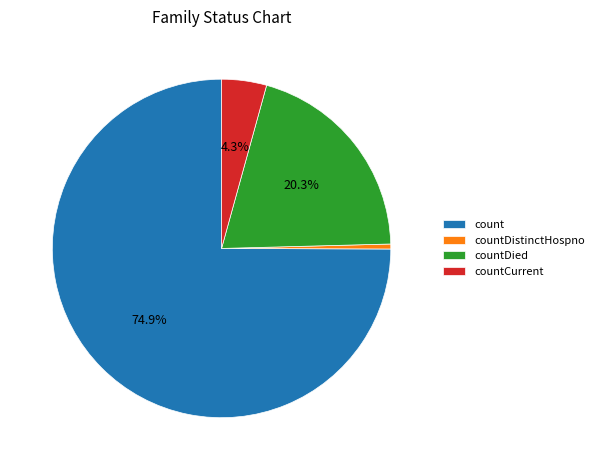

The countDistinctHospno slice represents 9% of the pie. True or false?

False